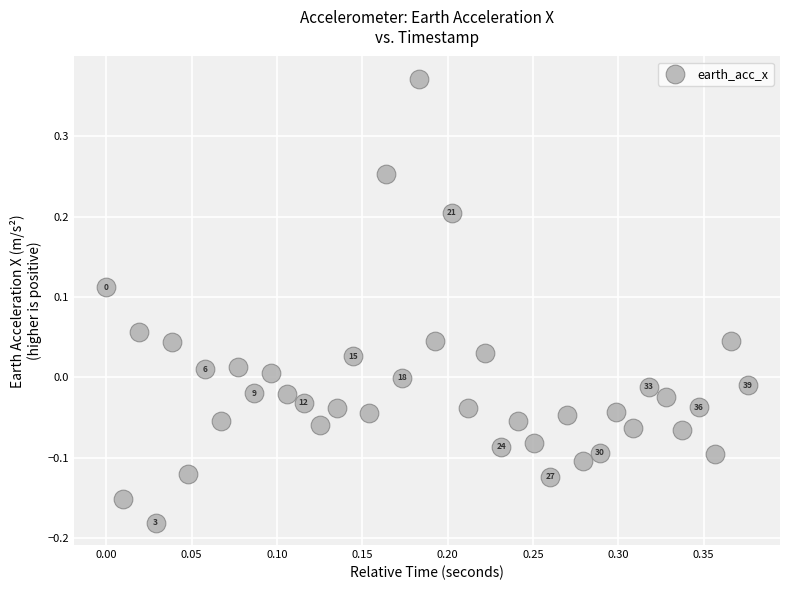

What is the range of Y values (max minus min)?

0.6